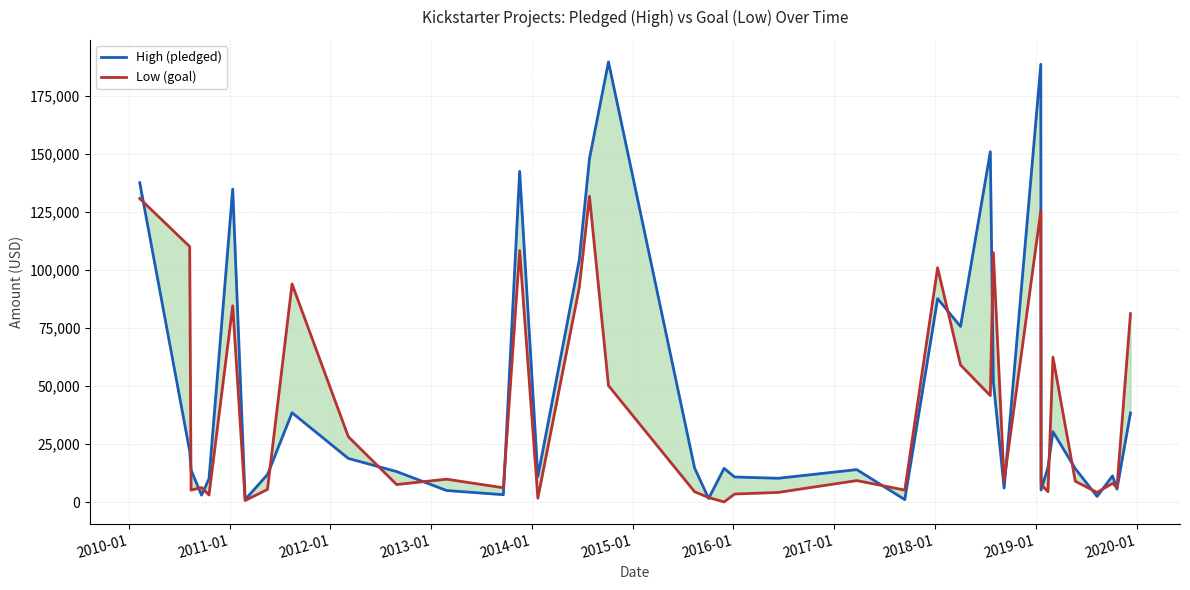

How many interior local valleys does the High (pledged) series have?

12